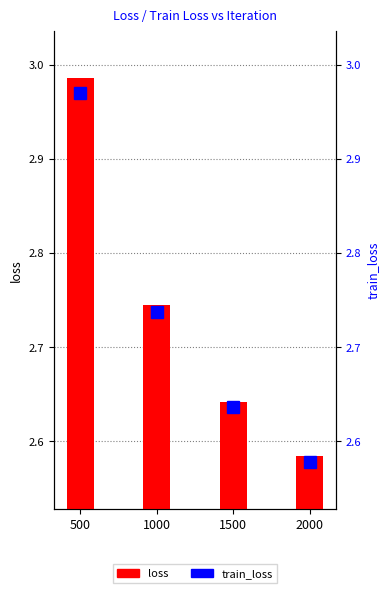

What are all the series names shown in the legend?

loss, train_loss